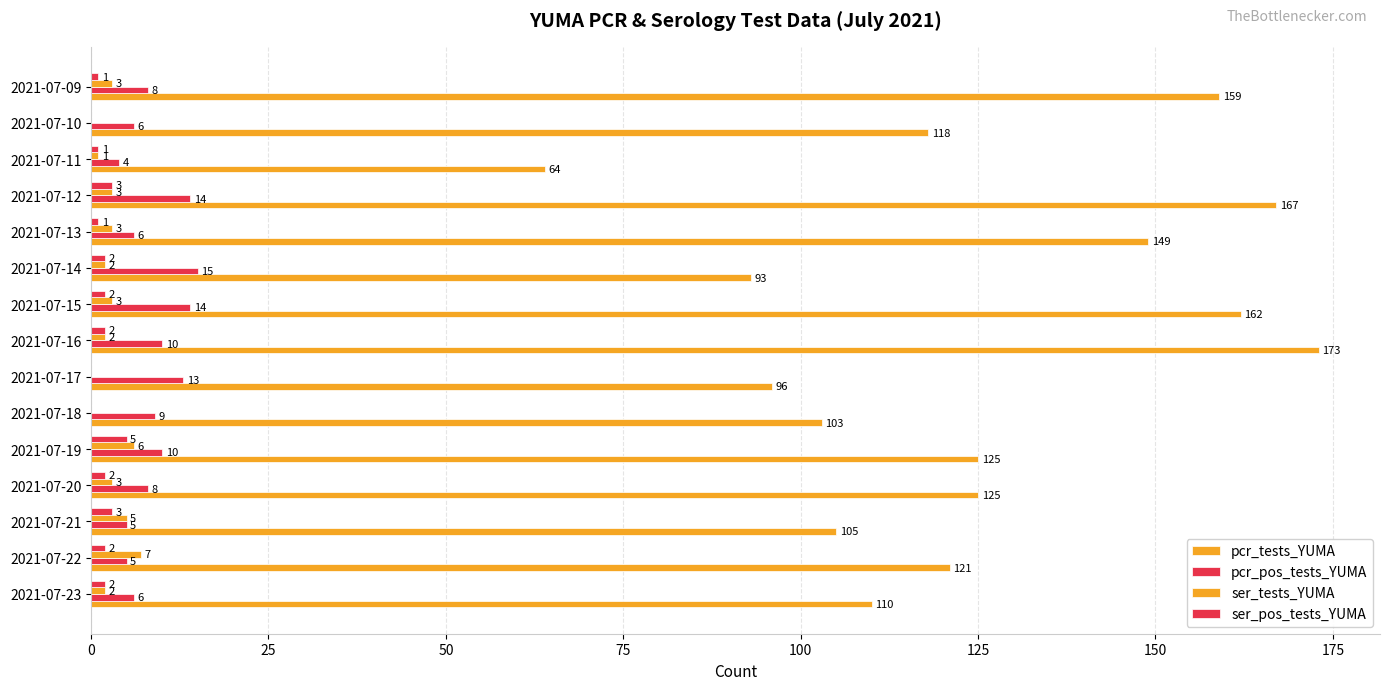

Count the number of categories in the chart.

15